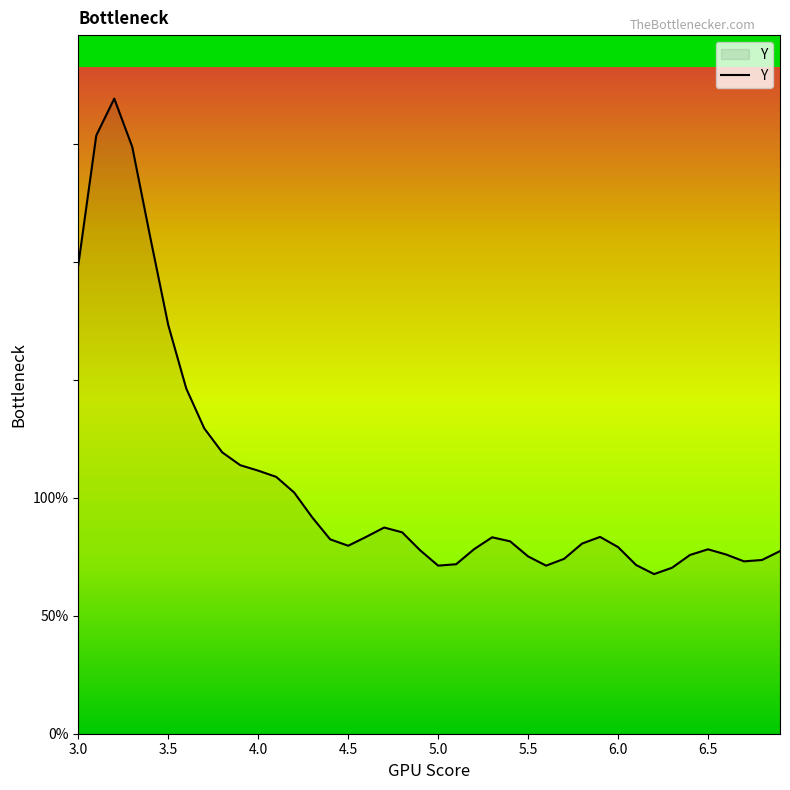

How many lines are shown in the chart?

1